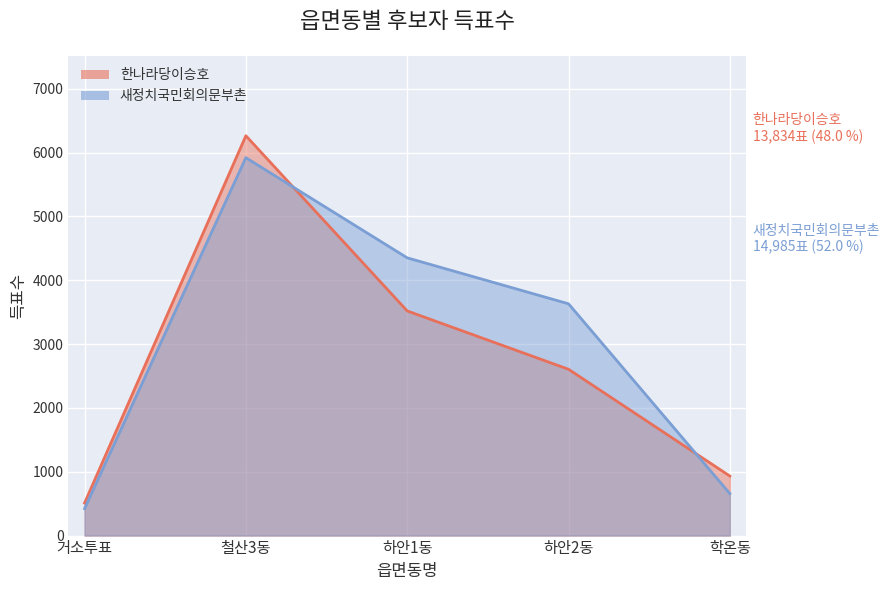

What position from the left is 하안2동?

4